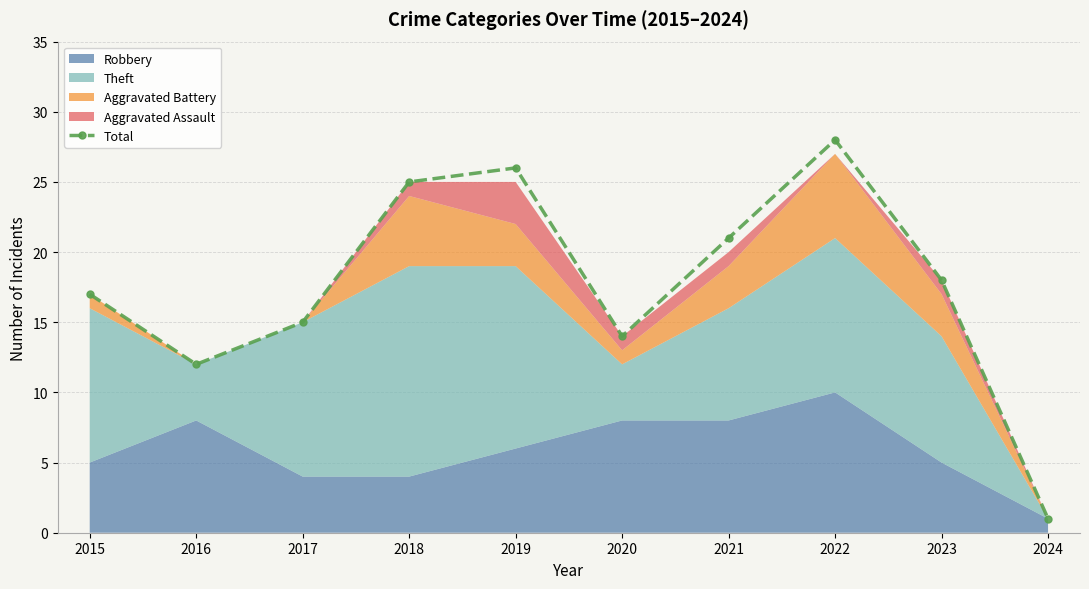

List the labels in order of value, smallest first.

2024, 2016, 2020, 2017, 2015, 2023, 2021, 2018, 2019, 2022